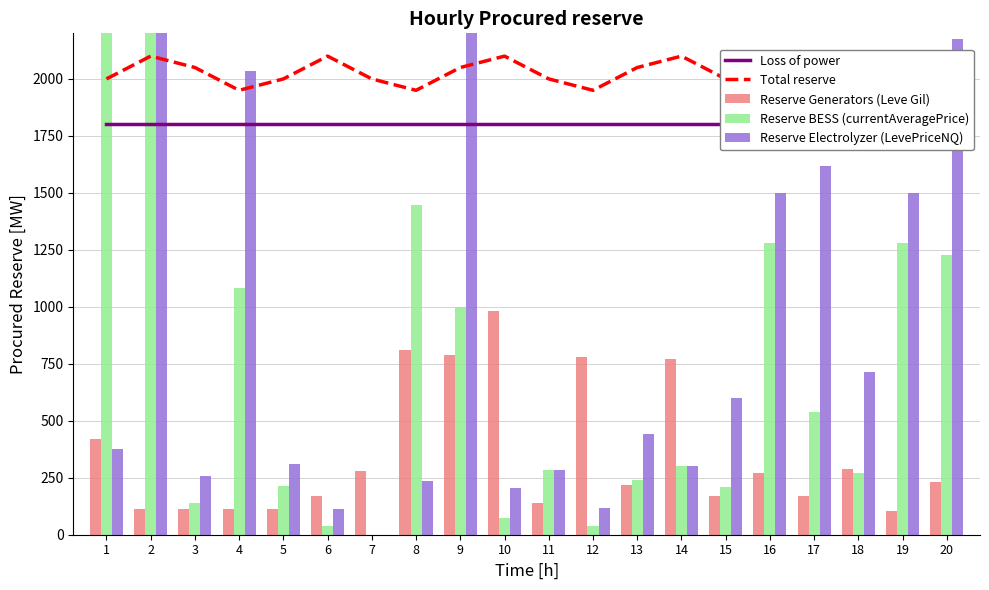

Reading right to left, what are all the values shown in this chart?

Loss of power: 1800	1800	1800	1800	1800	1800	1800	1800	1800	1800	1800	1800	1800	1800	1800	1800	1800	1800	1800	1800
Total reserve: 1850	1900	2000	2050	1950	2000	2100	2050	1950	2000	2100	2050	1950	2000	2100	2000	1950	2050	2100	2000
Reserve Generators (Leve Gil): 232	102	288	169	270	170	770	220	780	140	980	790	810	280	170	113	112	112	112	420
Reserve BESS (currentAveragePrice): 1227	1280	271	540	1280	210	300	242	39	286	73	1000	1447	0	37	213	1084	141	6762	4847
Reserve Electrolyzer (LevePriceNQ): 2175	1500	714	1620	1500	601	300	440	118	283	205	3000	235	0	111	310	2033	259	6090	376